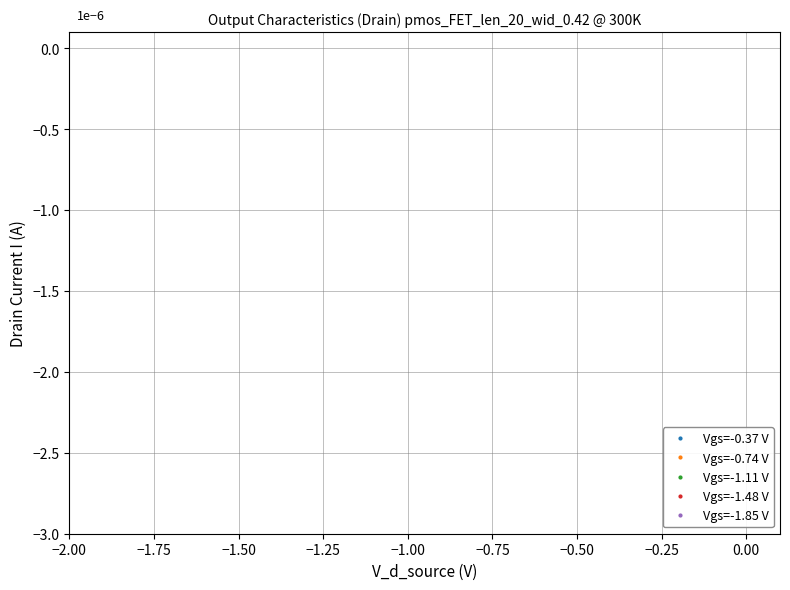

What are all the series names shown in the legend?

Vgs=-0.37 V, Vgs=-0.74 V, Vgs=-1.11 V, Vgs=-1.48 V, Vgs=-1.85 V